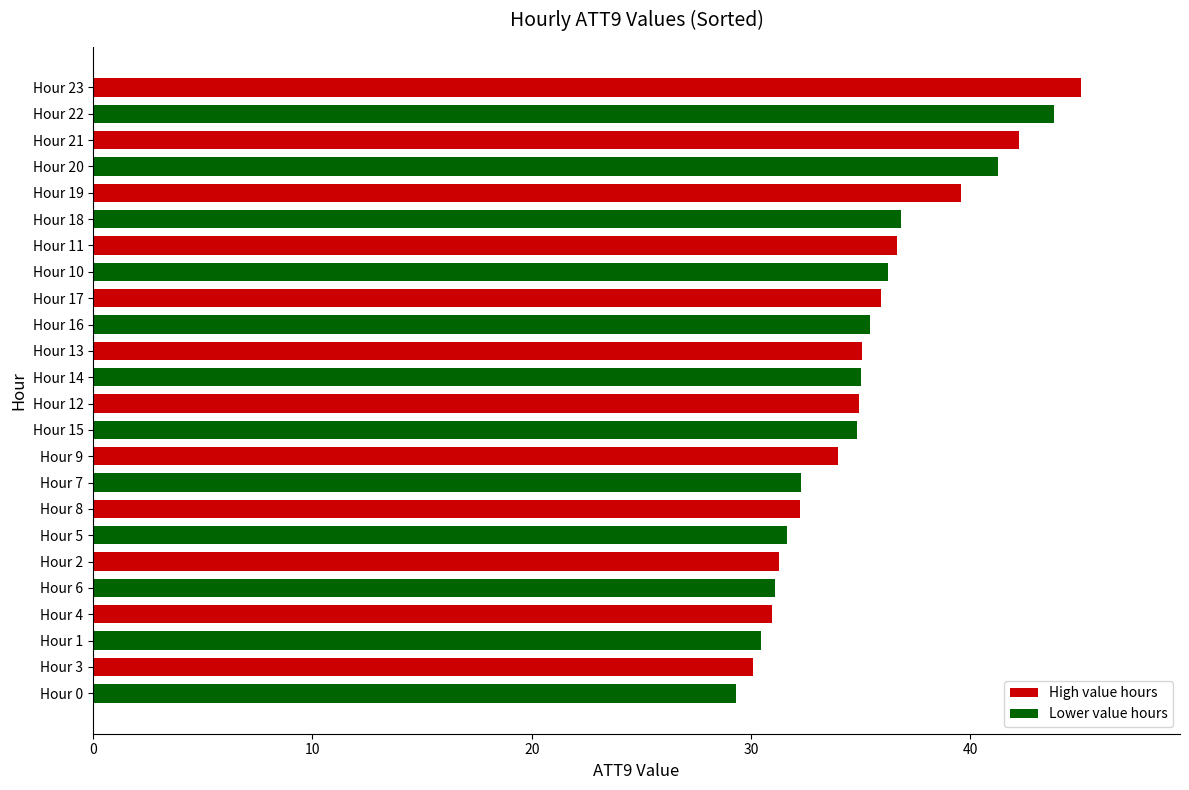

What is the label of the 11th bar from the bottom?

Hour 15